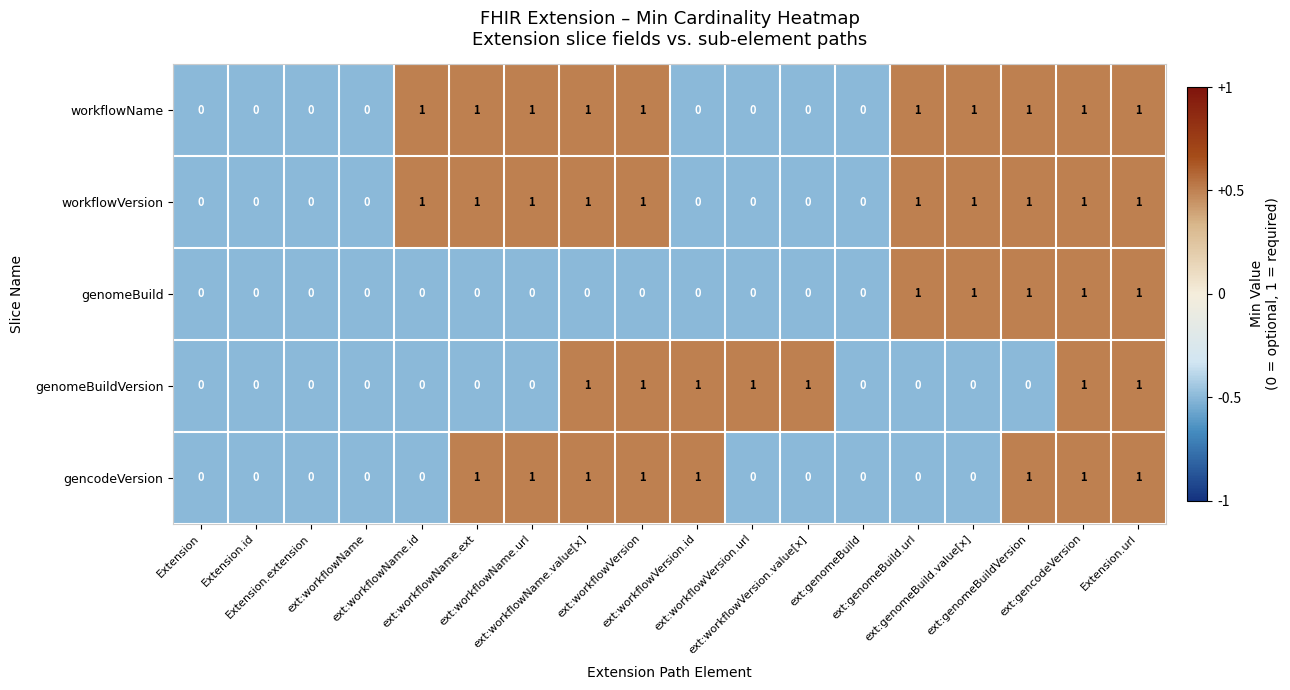

How many categories are shown in the chart?

18